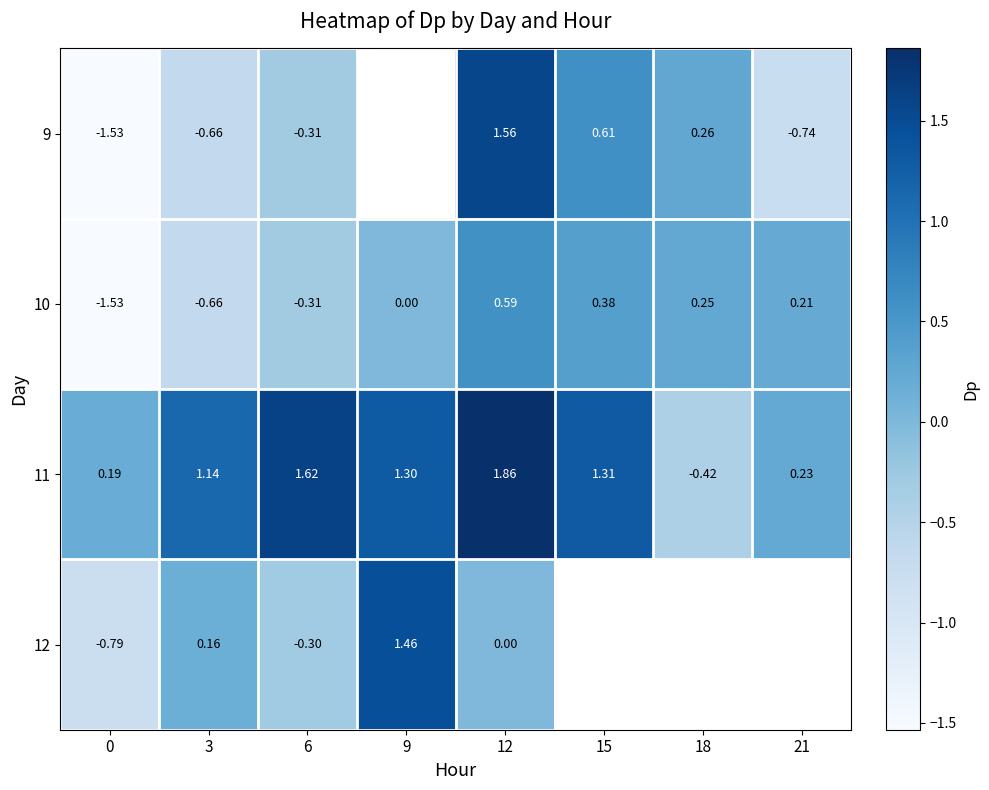

Is the value of 9 at 3 greater than the value of 11 at 3?

No